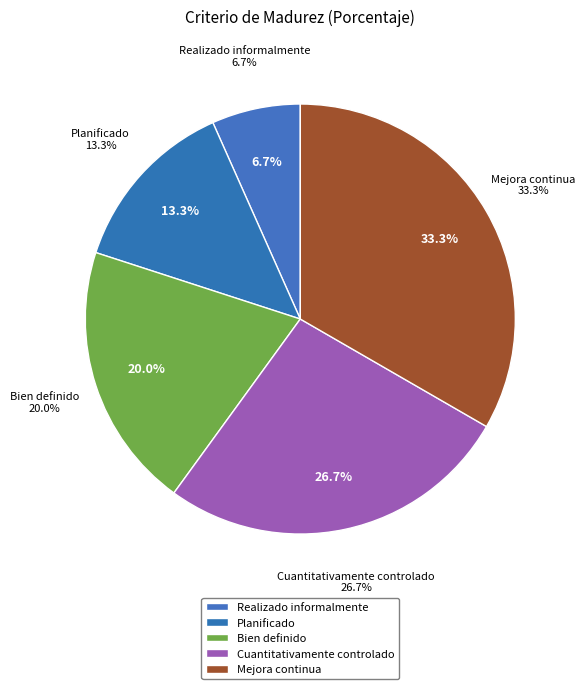

Which has a higher value, Realizado informalmente or Planificado?

Planificado